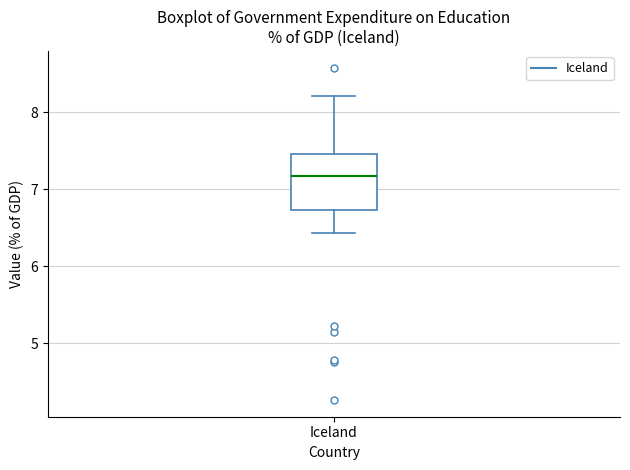

Read this box plot against the y-axis: the position of the median line, the range covered by the box, and the ends of both whiskers. The values are not printed on the chart, so give them approximately, as read against the axis.

median 7.2, box 6.7 to 7.5, whiskers 6.4 to 8.2